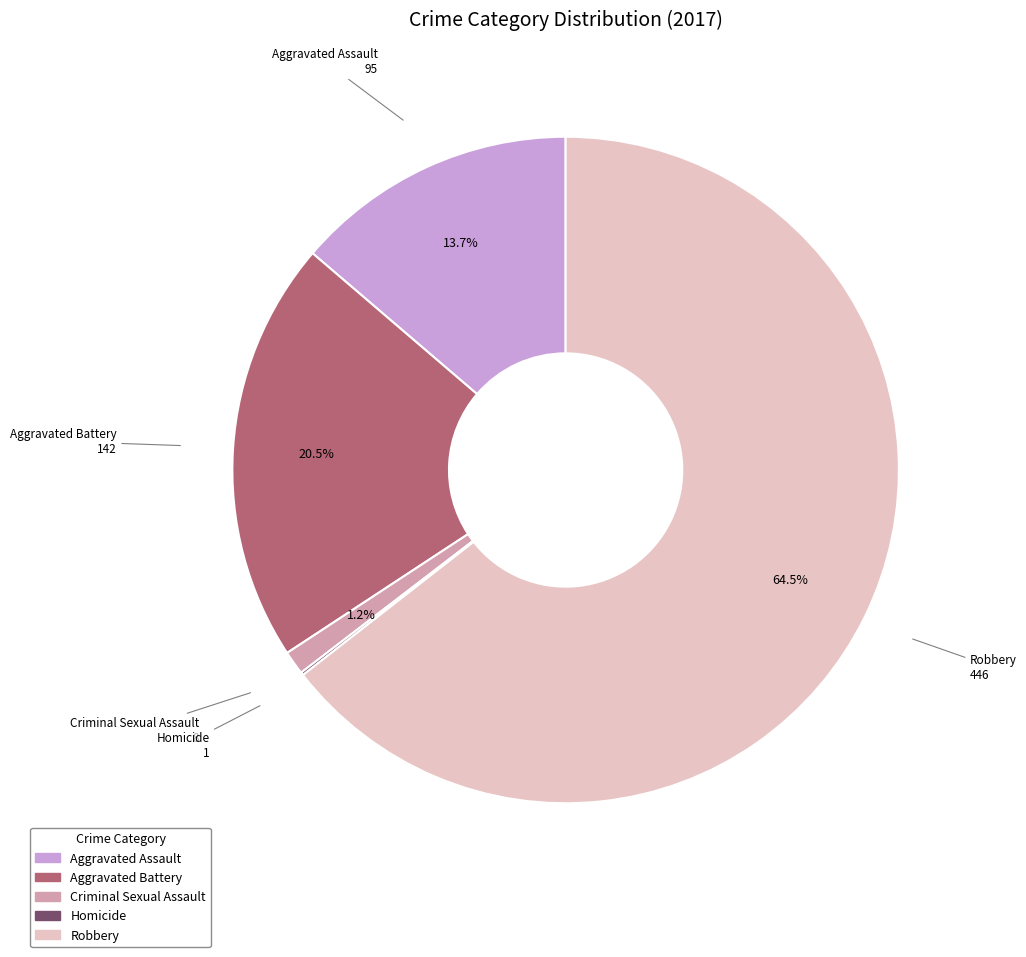

Combined, do Aggravated Assault and Aggravated Battery account for over 50%?

No